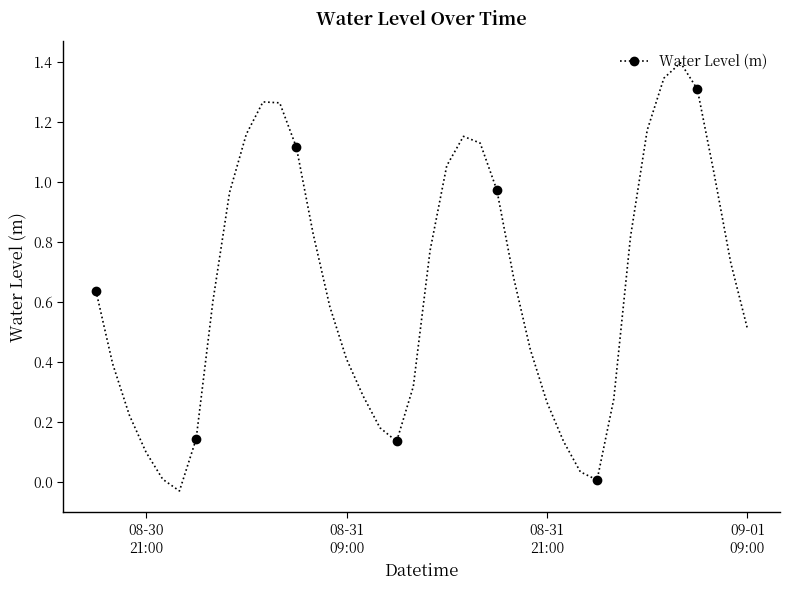

How many negative values are there?

1